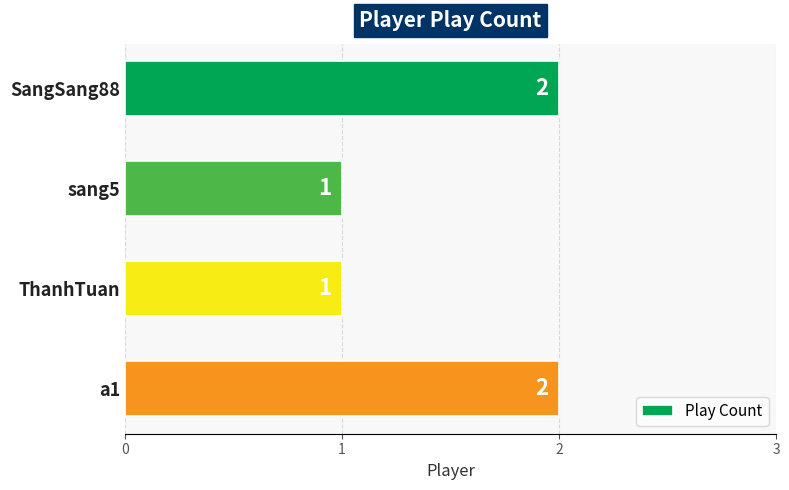

True or false: the data shows 2 at a1.

True